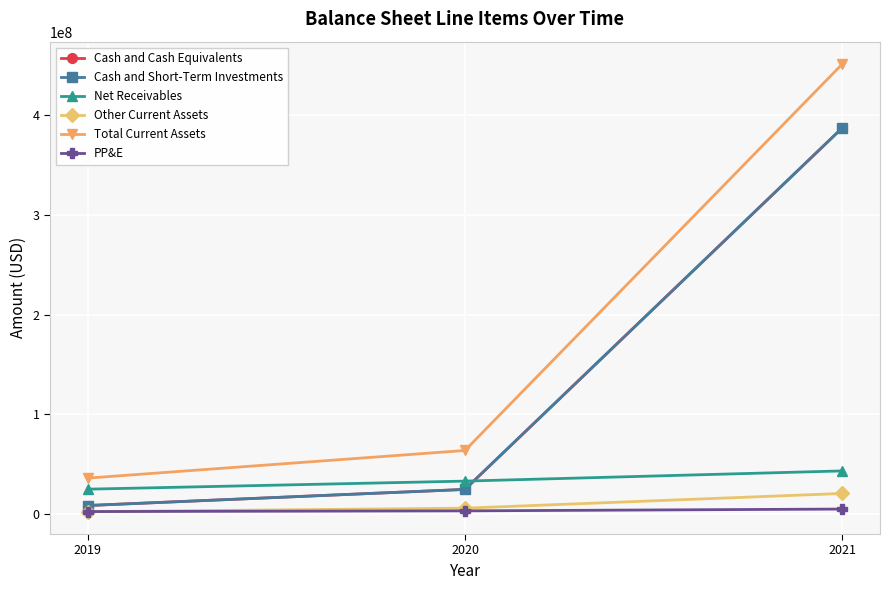

What is the total value across all series at 2019?

83390000